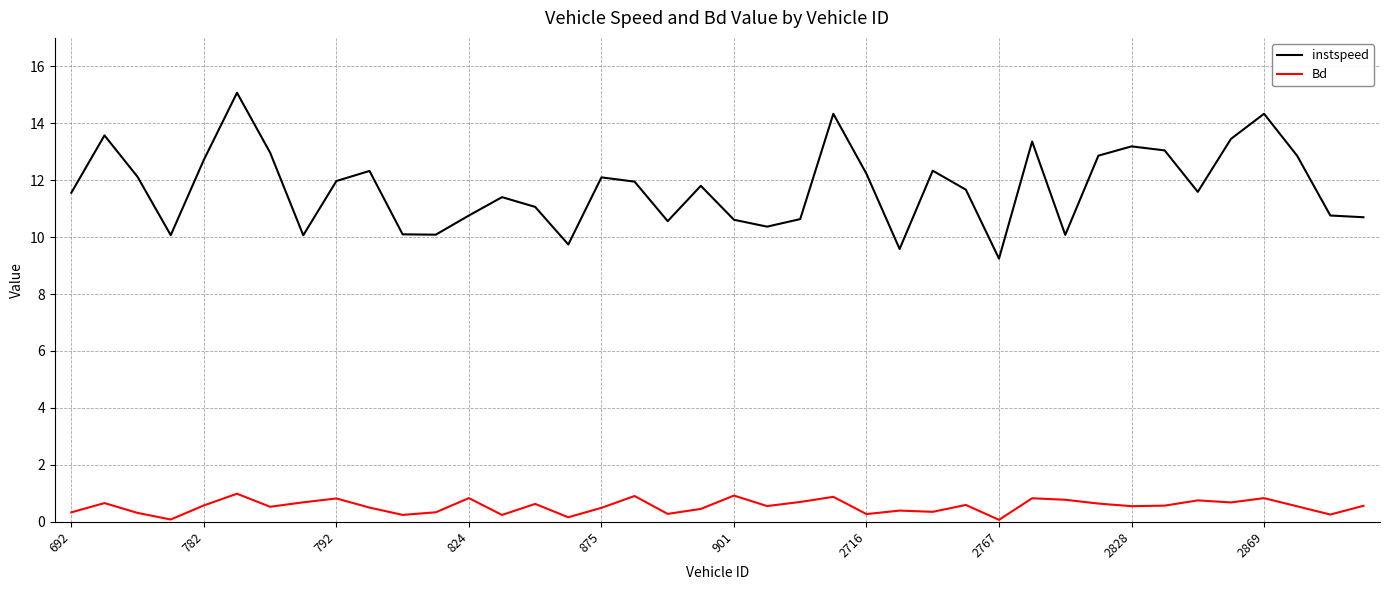

In Bd, how many points are higher than both neighbors (excluding endpoints)?

13